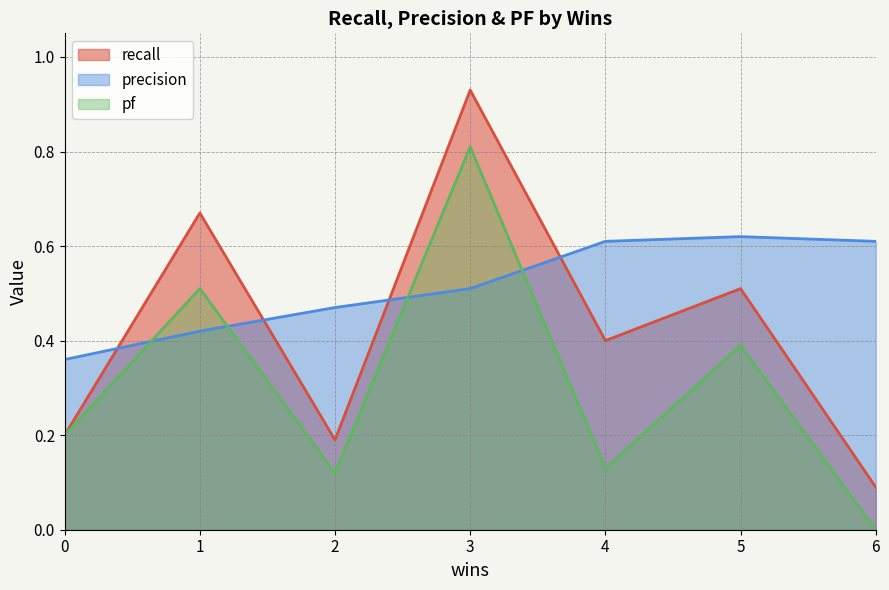

Which has a higher value, 1 or 0?

1